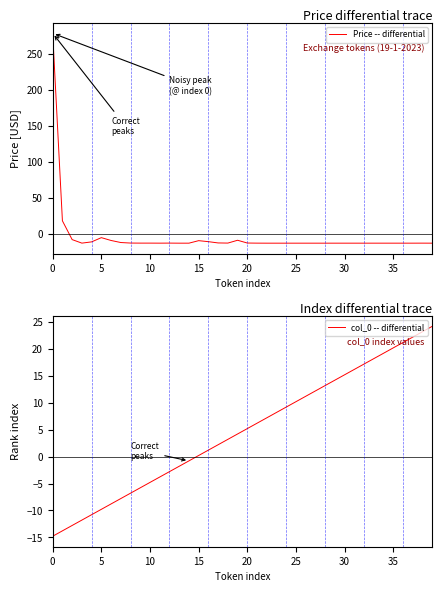

What is the label of the 10th point from the left?

9